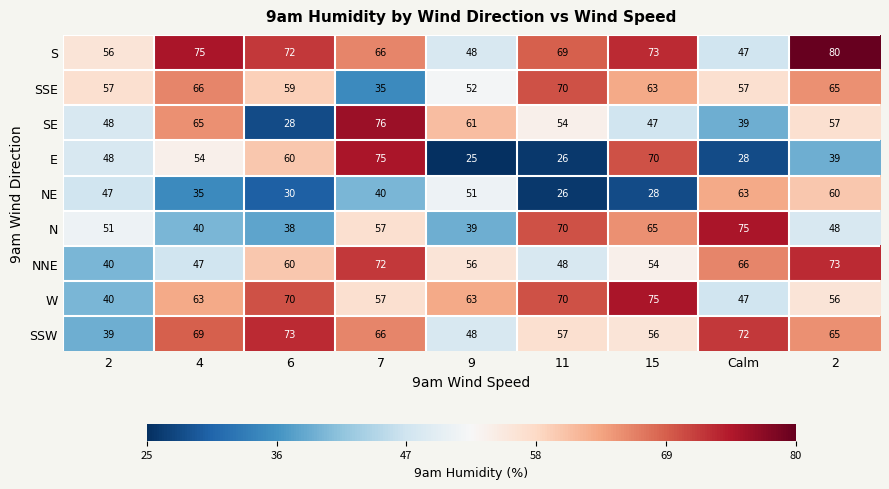

Rank the series by their maximum value, from lowest to highest.

NE, SSE, NNE, SSW, E, N, W, SE, S